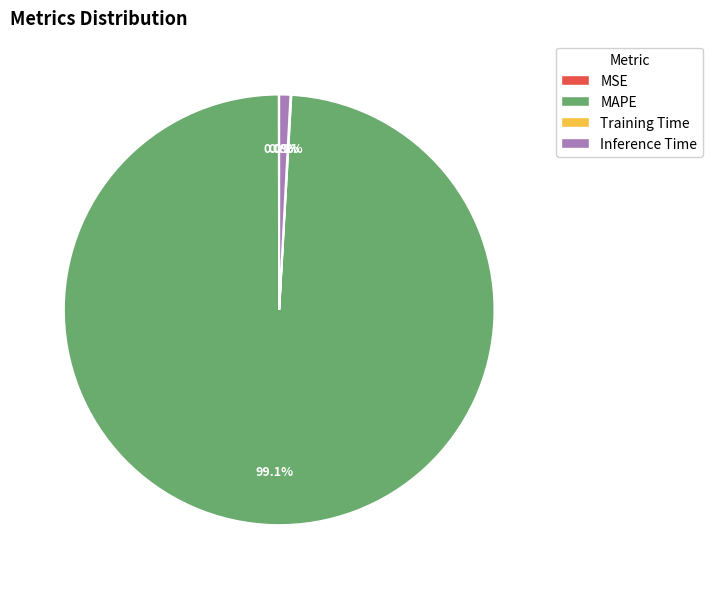

Which slice is the largest?

MAPE